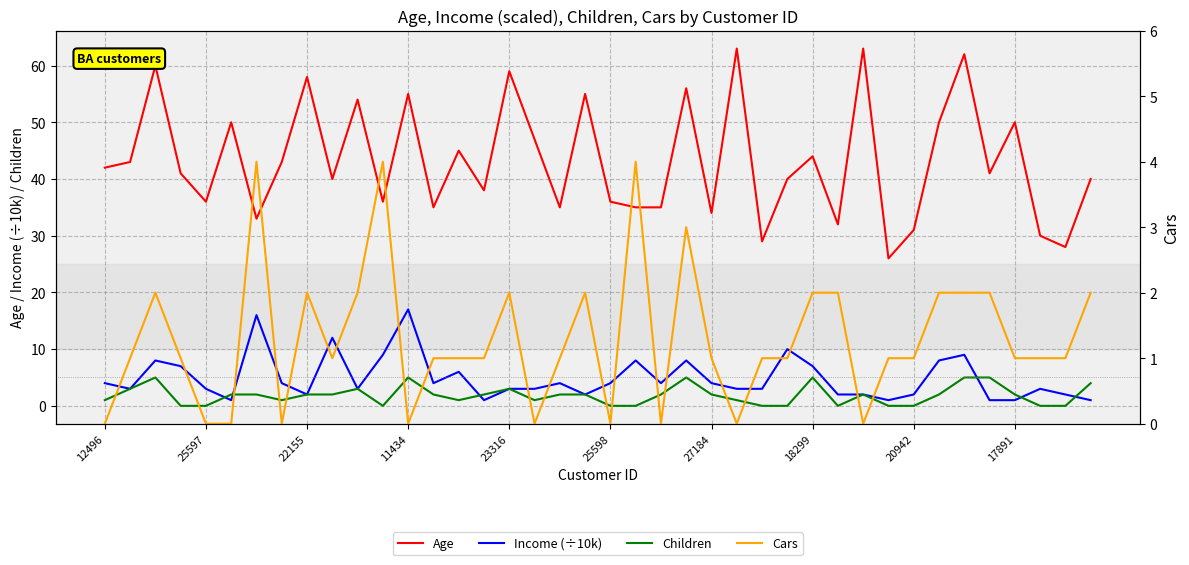

The Age series shows 26 at 18299. True or false?

False